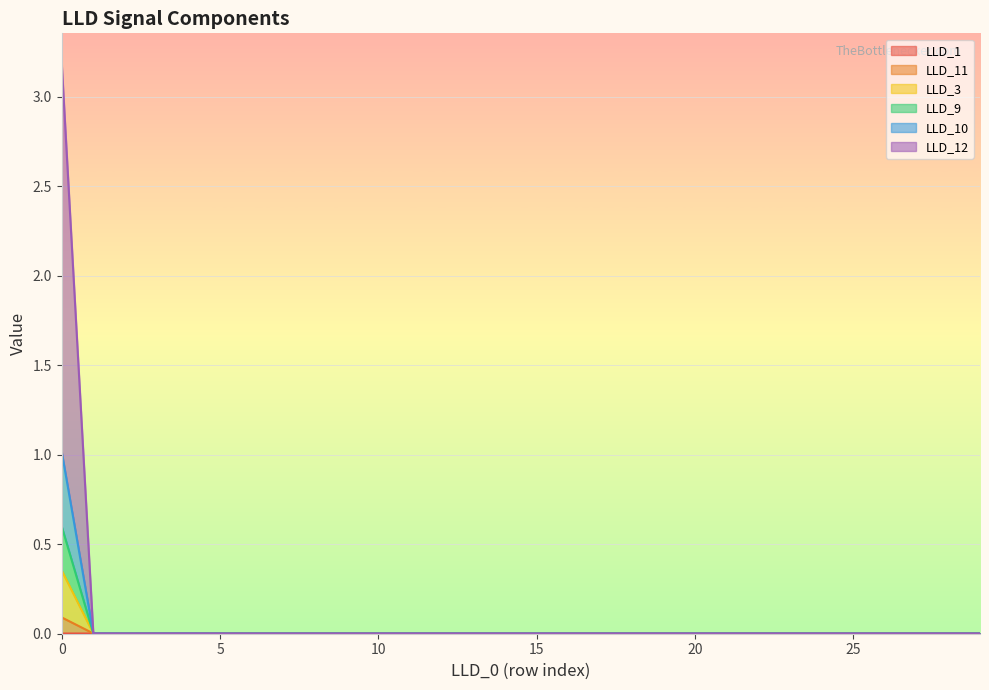

How many interior local valleys does the LLD_1 series have?

1